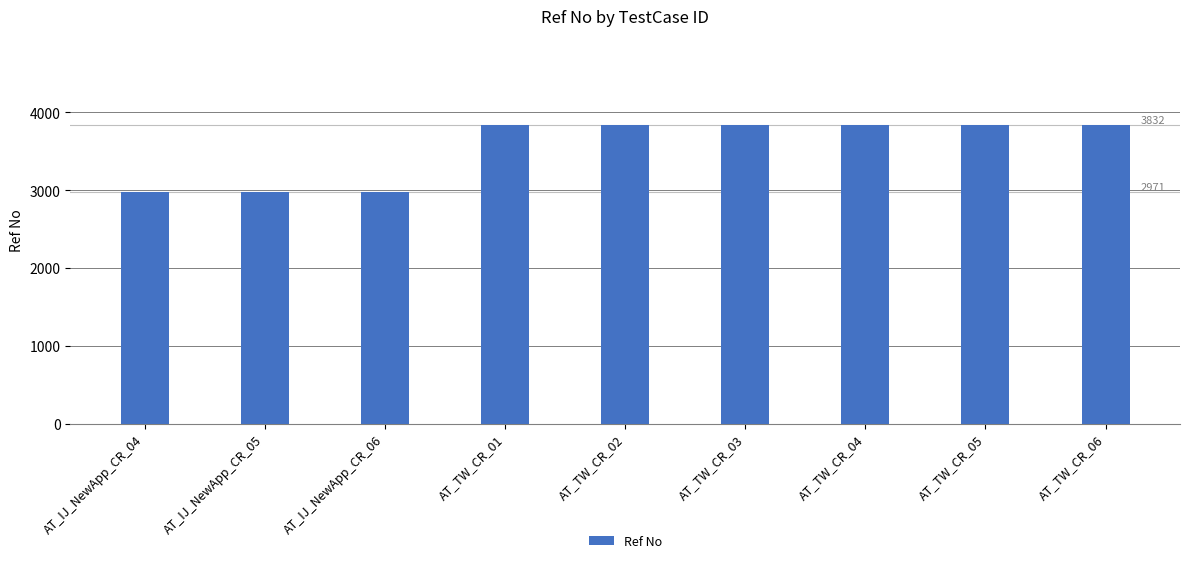

What is the label of the 7th bar from the left?

AT_TW_CR_04